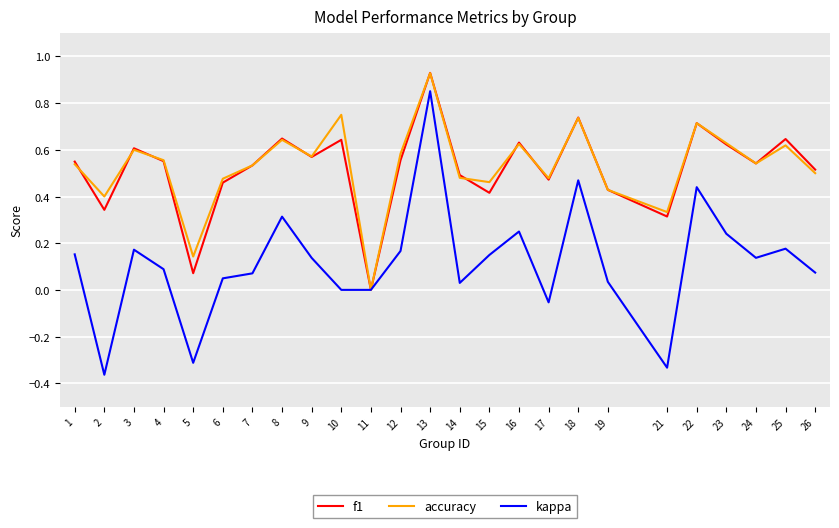

Which category has the lowest value in the accuracy series?

11